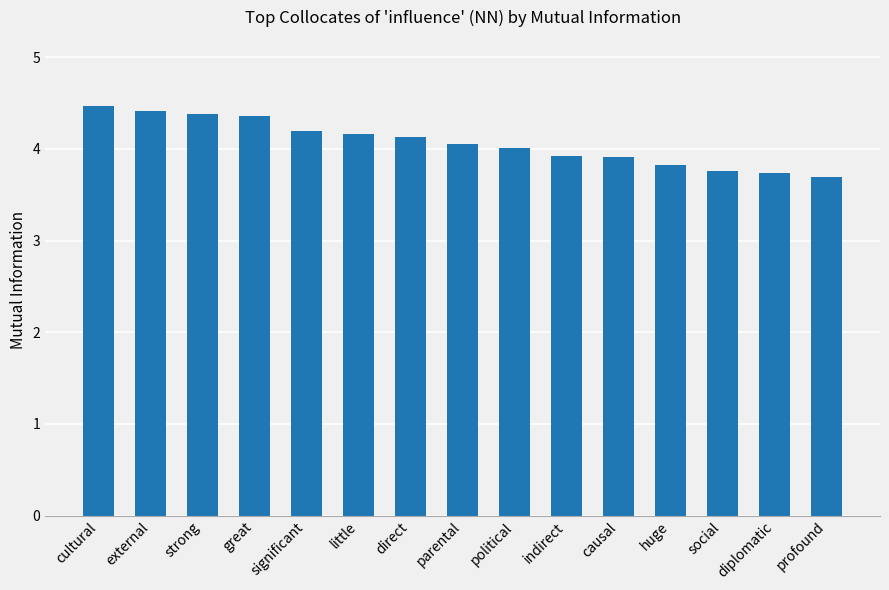

Which label corresponds to the smallest value in the chart?

profound